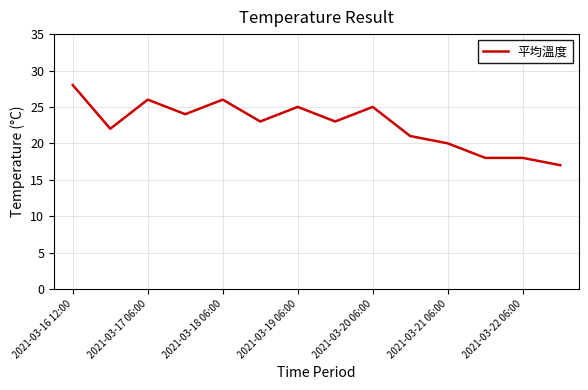

What is the maximum value shown in the chart?

28